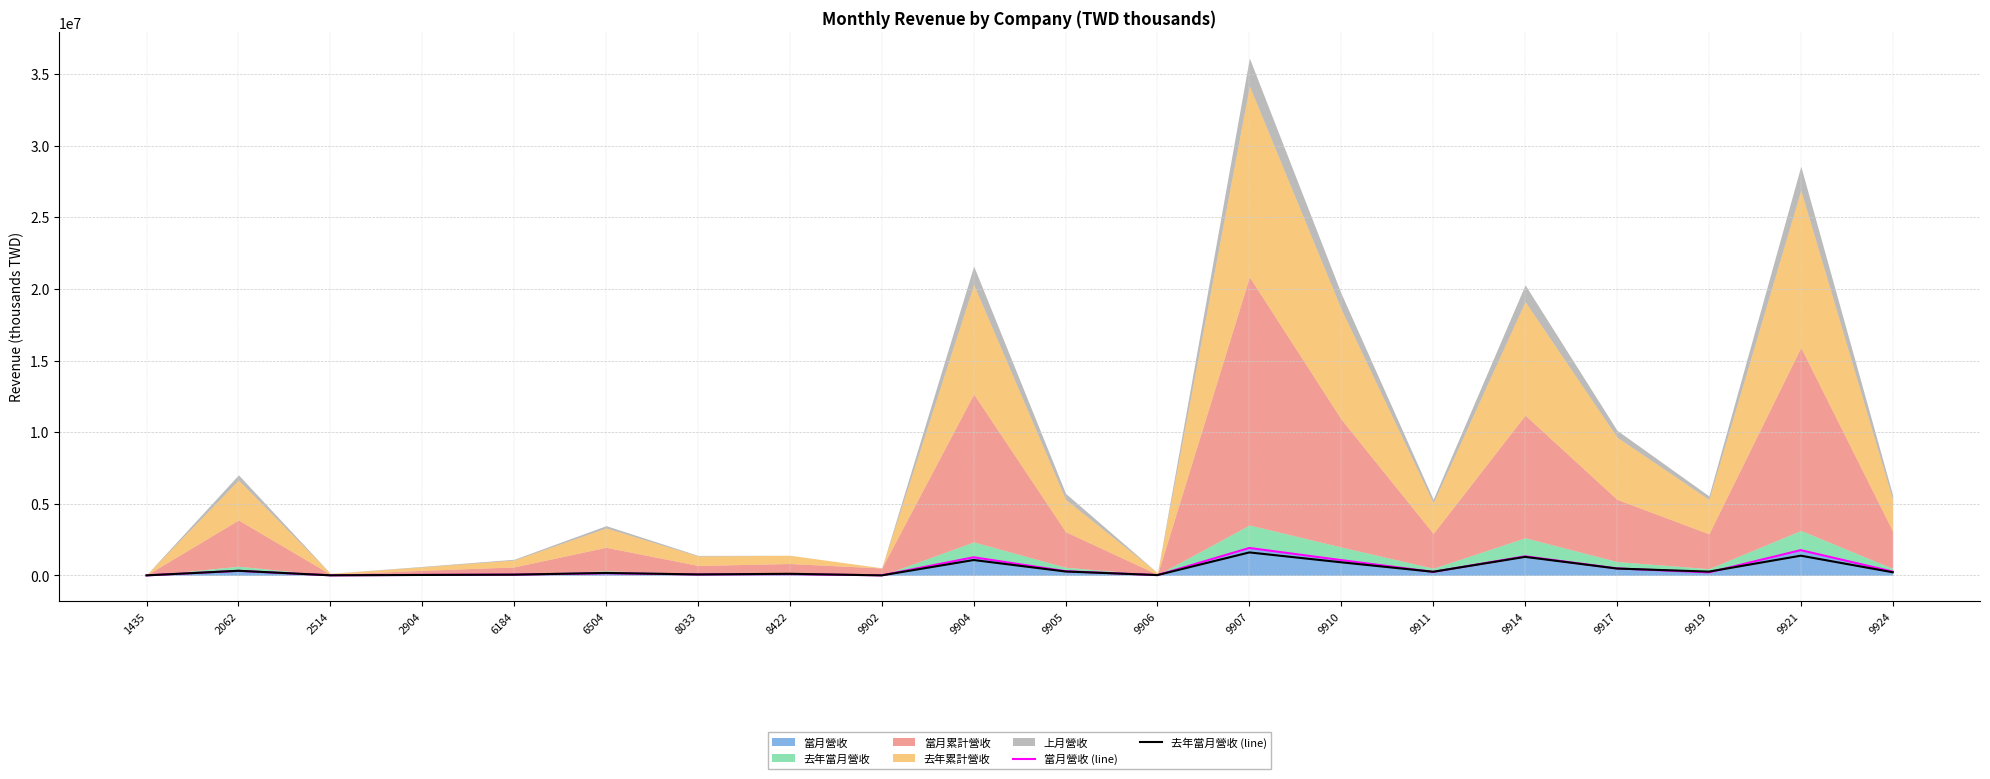

At which category is the sum across all series the highest?

9907